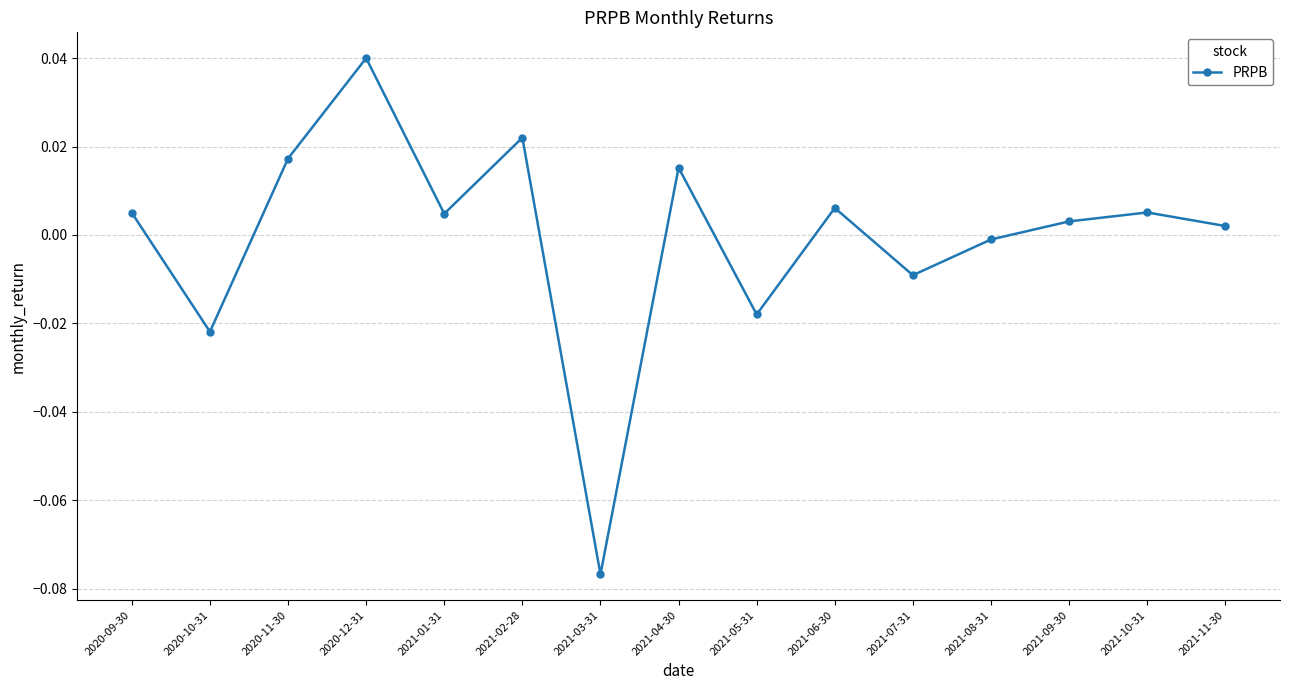

Is it true that the value at 2021-06-30 is 0.0?

True